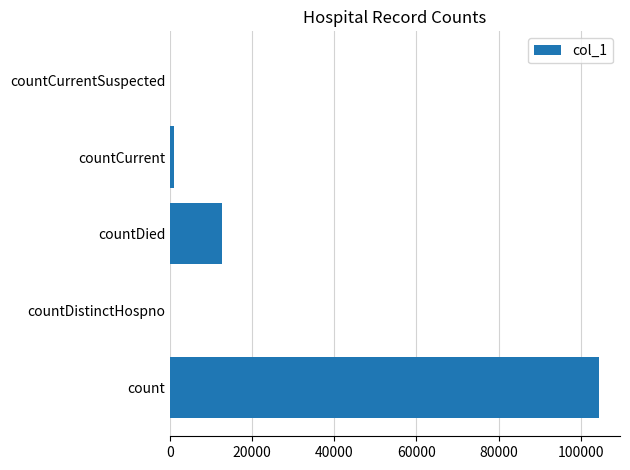

What is the maximum value shown in the chart?

104389